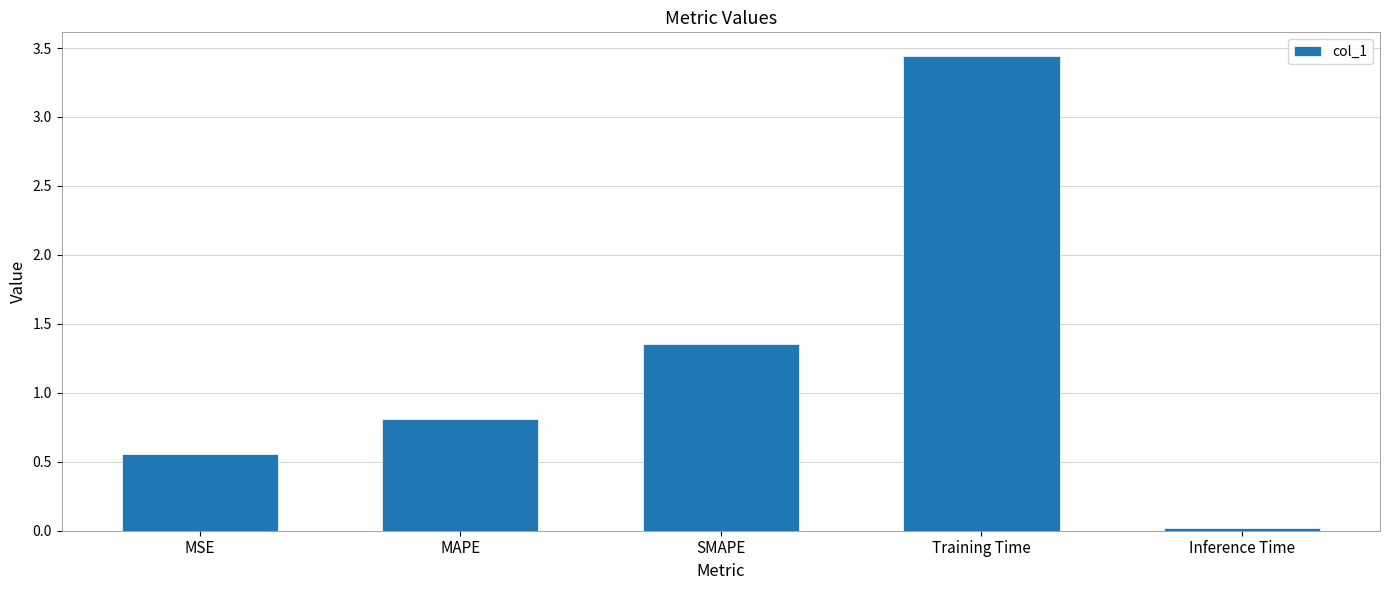

What is the label of the 3rd bar from the right?

SMAPE